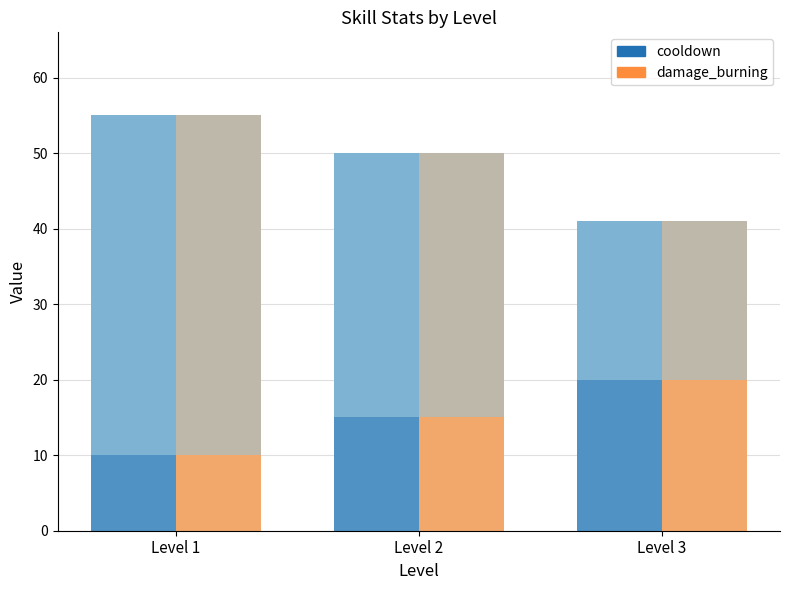

Reading left to right, extract all data points from this chart.

cooldown: 10	15	20
damage_burning: 10	15	20